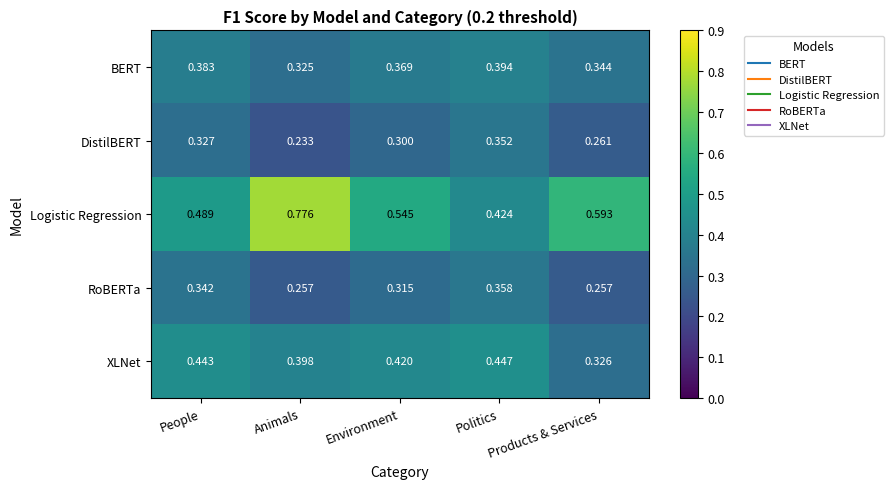

What is the difference between the highest and lowest values at Politics?

0.1